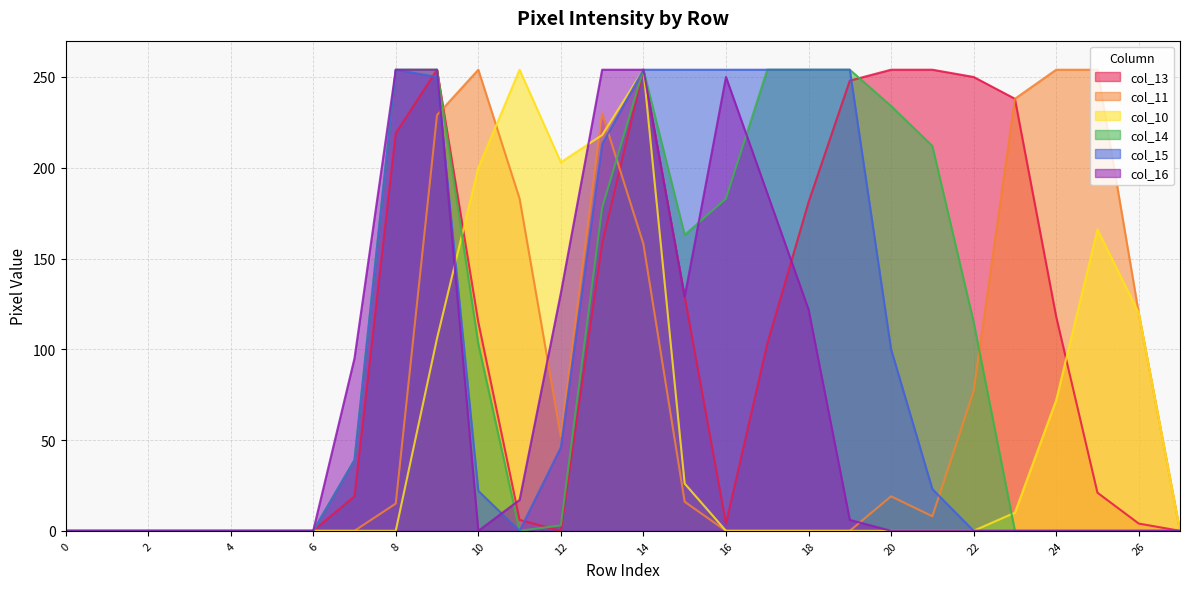

What is the difference between the col_13 values at 22 and 10?

135